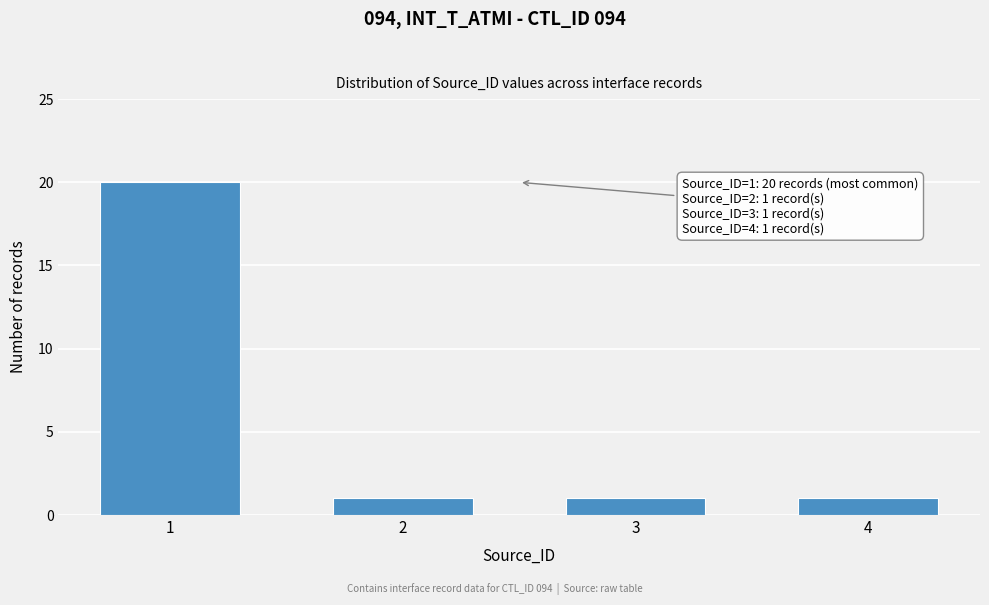

Reading left to right, what are all the values shown in this chart?

1=20	2=1	3=1	4=1